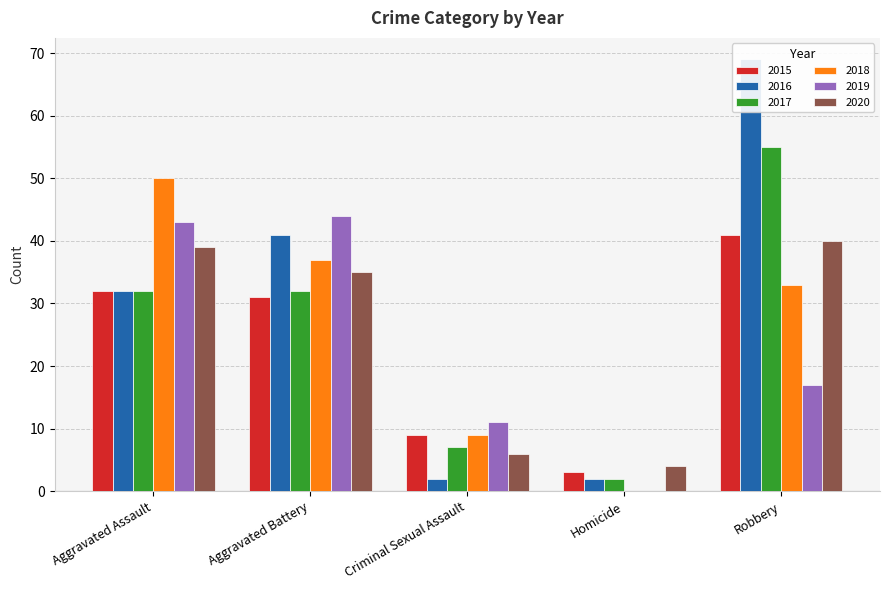

What is the value of the 2015 bar at the 3rd from the left?

9